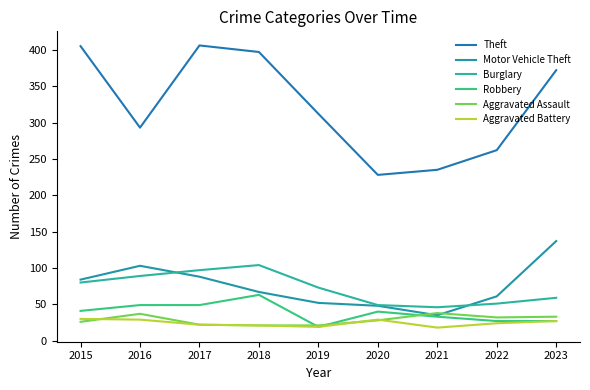

Count the Robbery values in the range 27 to 49.

7